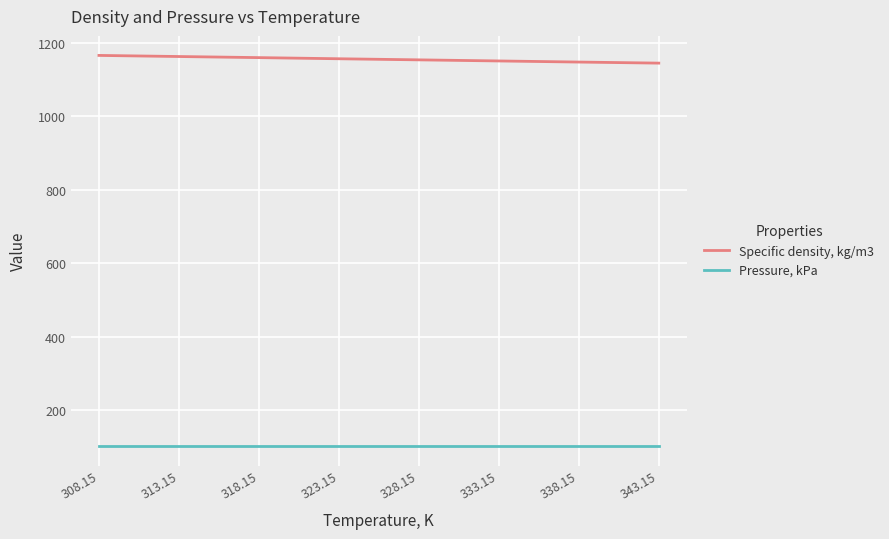

What is the sum of all Specific density, kg/m3 values?

9246.8